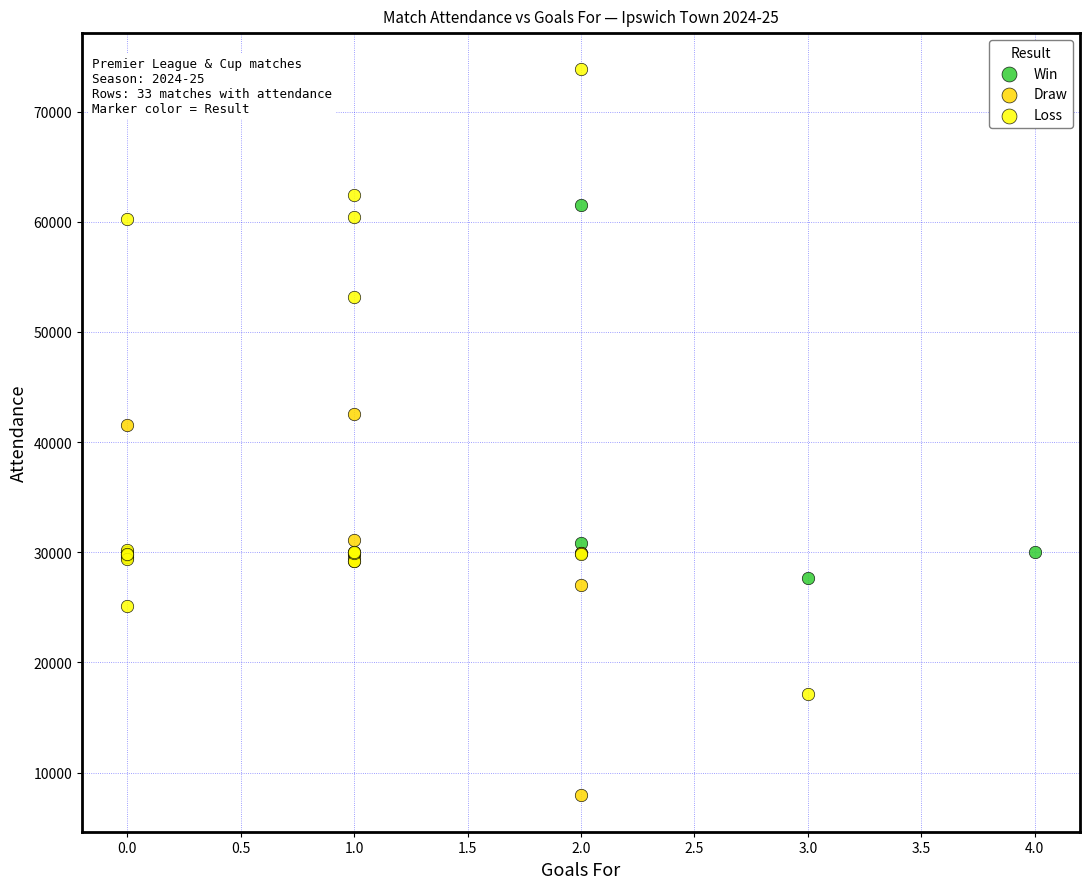

Which series contains the lowest Y value?

Draw